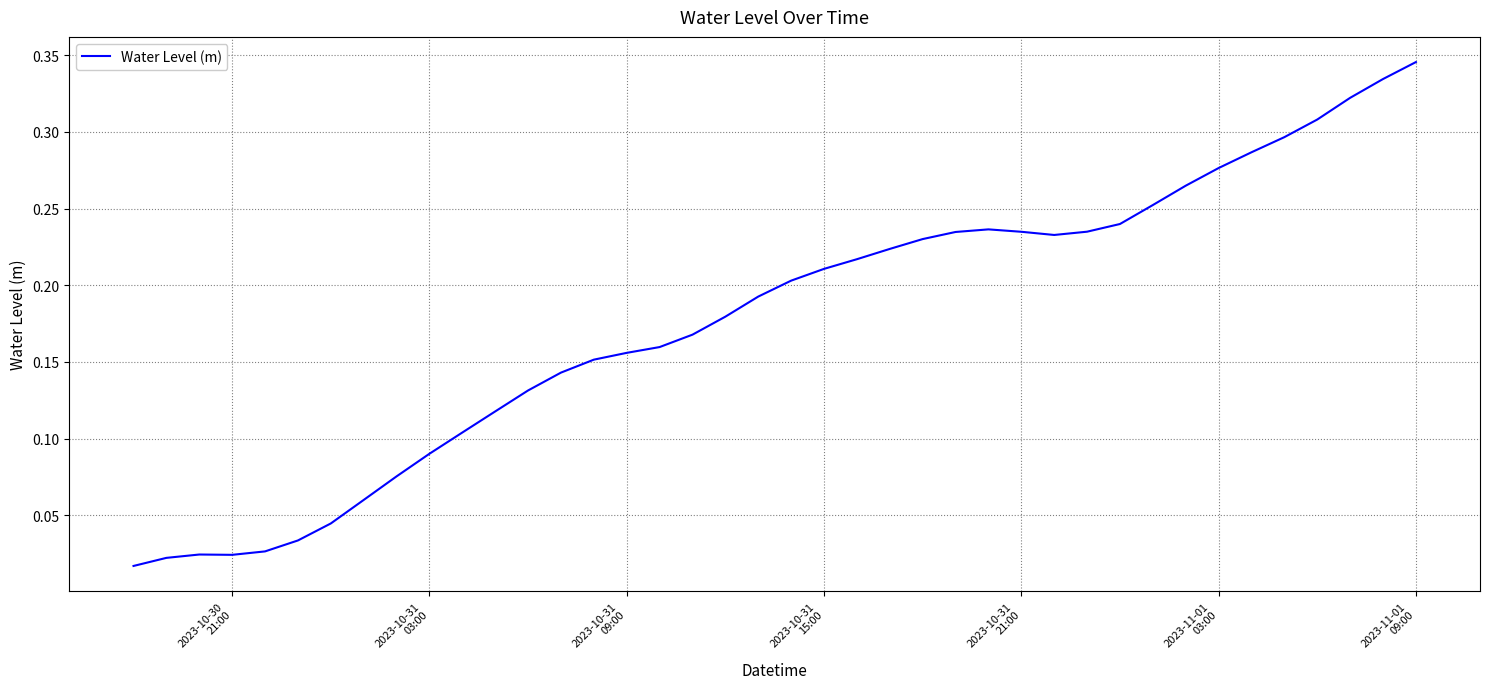

Does the chart have visible grid lines?

Yes